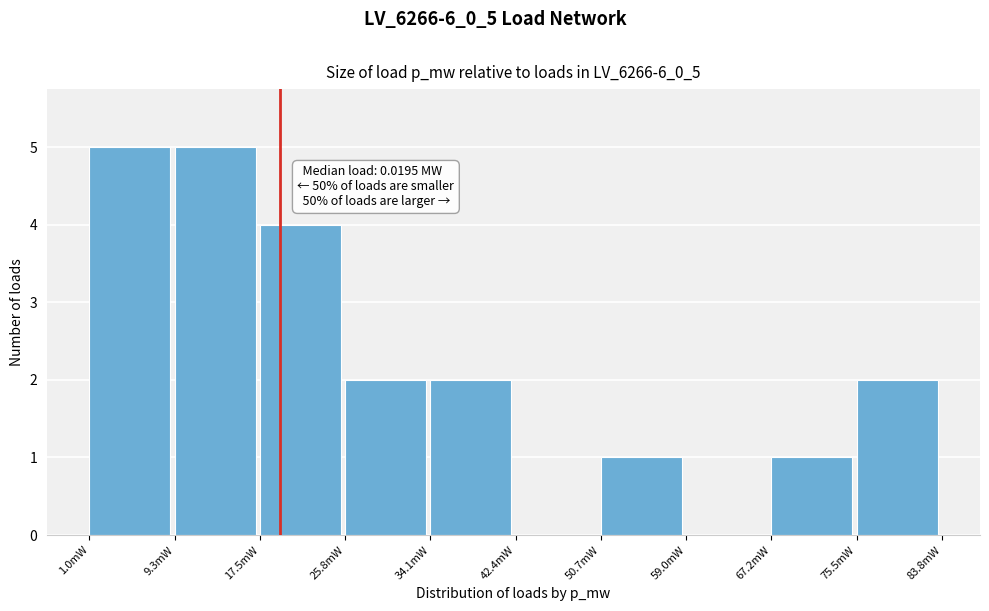

Reading left to right, transcribe all the data shown in this chart.

1.0mW=5	9.3mW=5	17.5mW=4	25.8mW=2	34.1mW=2	42.4mW=0	50.7mW=1	59.0mW=0	67.2mW=1	75.5mW=2